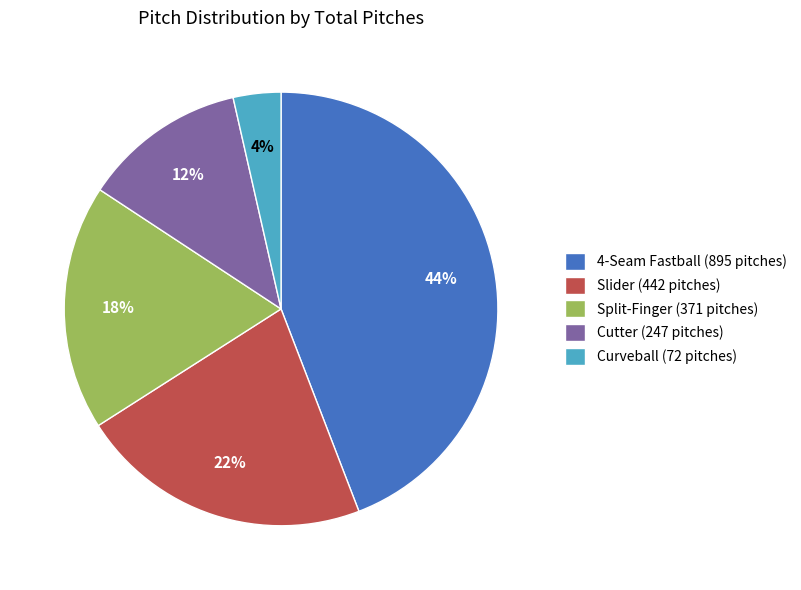

Is it true that Slider is 22% of the pie?

True